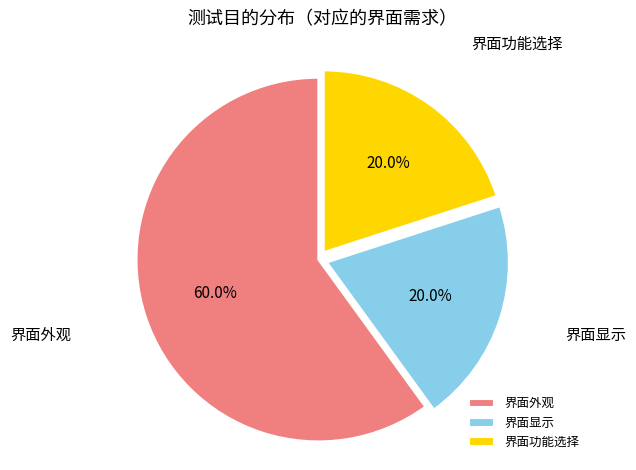

The 界面功能选择 slice represents 27% of the pie. True or false?

False